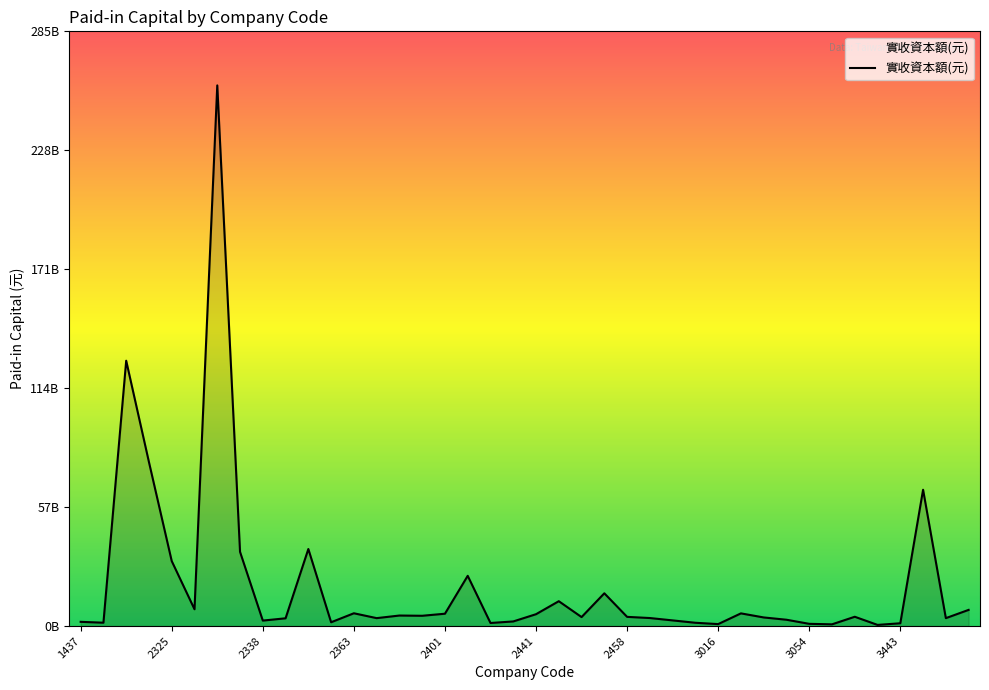

What is the value of the 15th point from the left?

5049512980